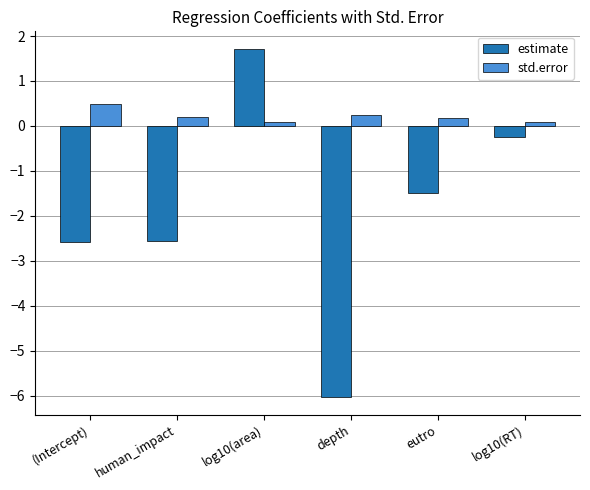

What is the total value across all series at eutro?

-1.3